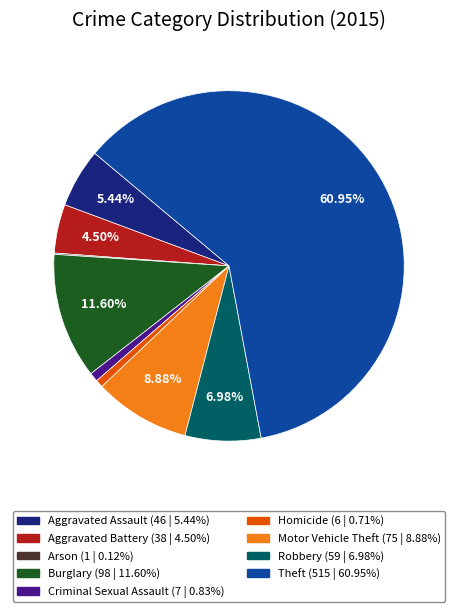

Do Theft and Aggravated Assault together represent more than half of the pie?

Yes